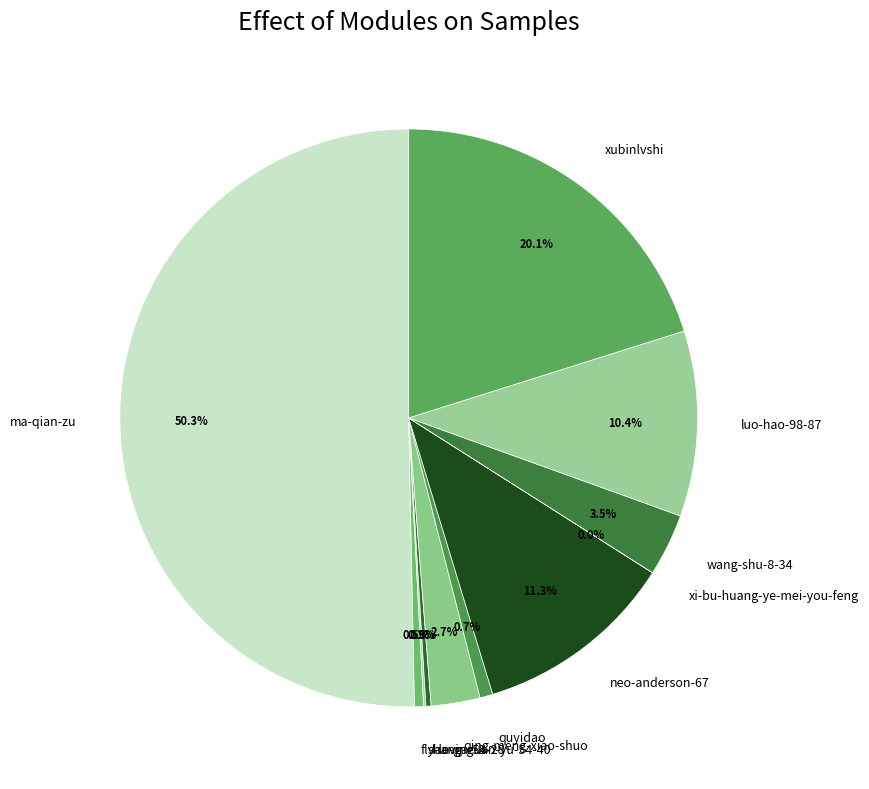

What percentage is NOT represented by fly-levine-2?

99.5%